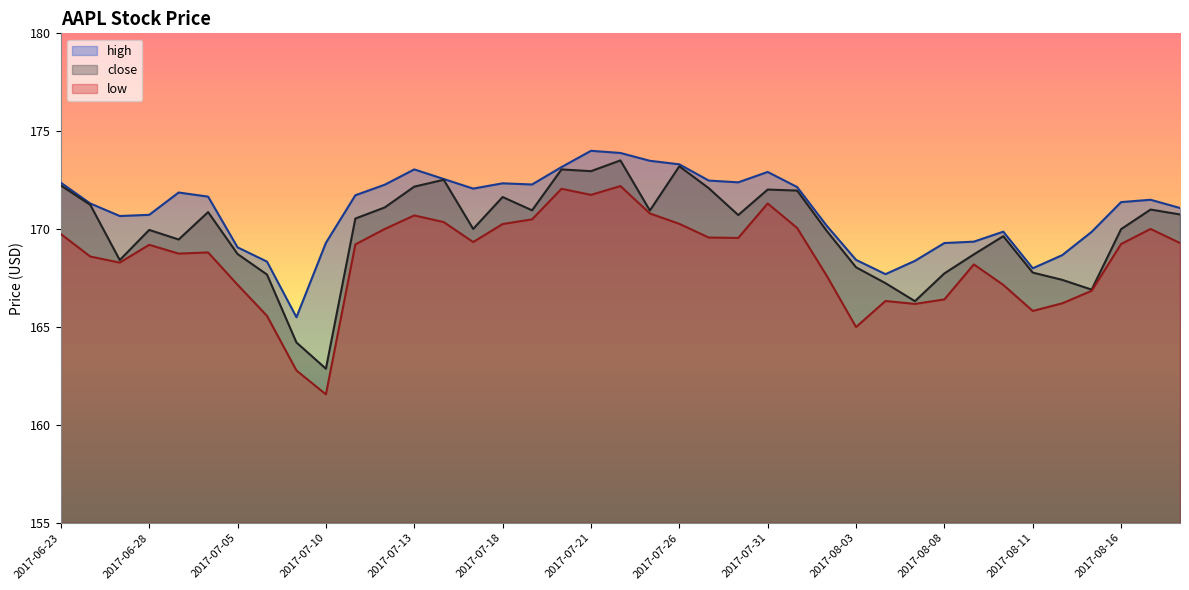

Which series has the largest total across all categories?

high